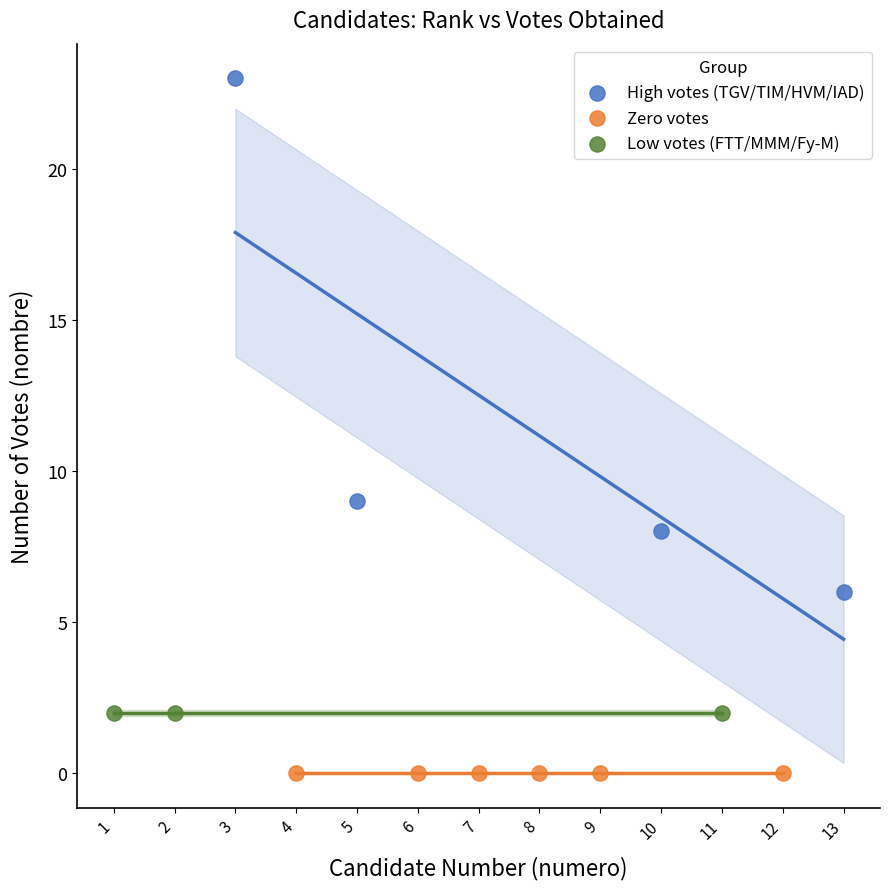

What are all the series names shown in the legend?

High votes (TGV/TIM/HVM/IAD), Zero votes, Low votes (FTT/MMM/Fy-M)